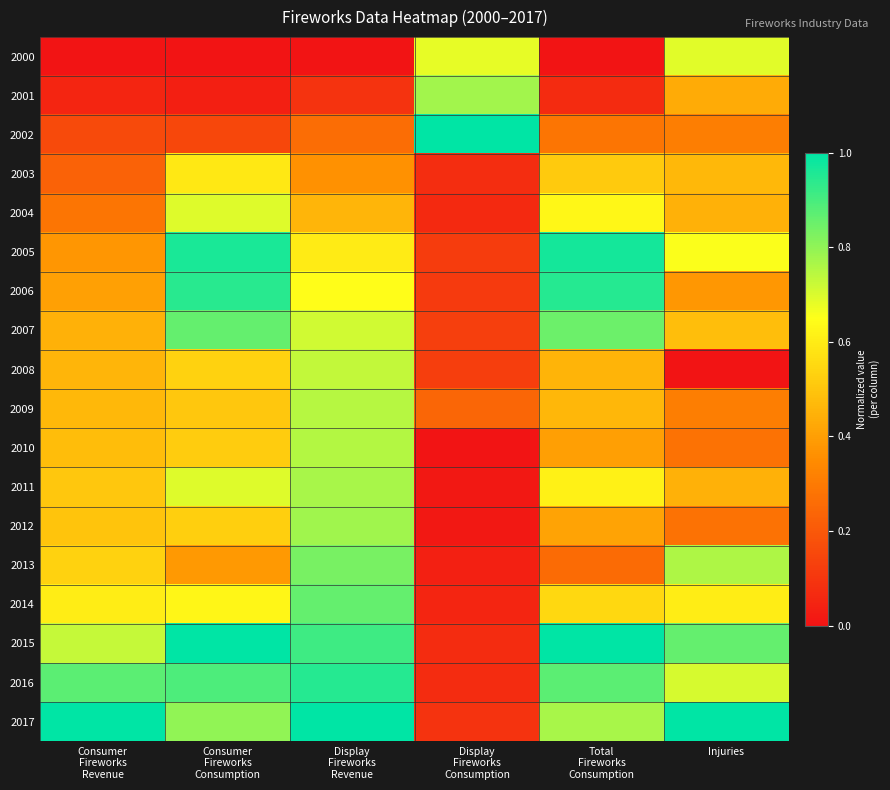

What is the total value across all series at Consumer
Fireworks
Consumption?

10.7